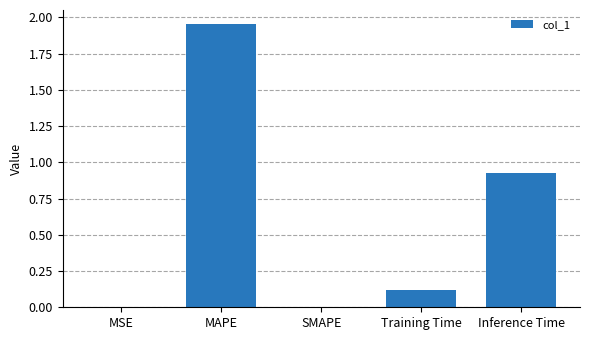

What is the sum of the values at Training Time and Inference Time?

1.0